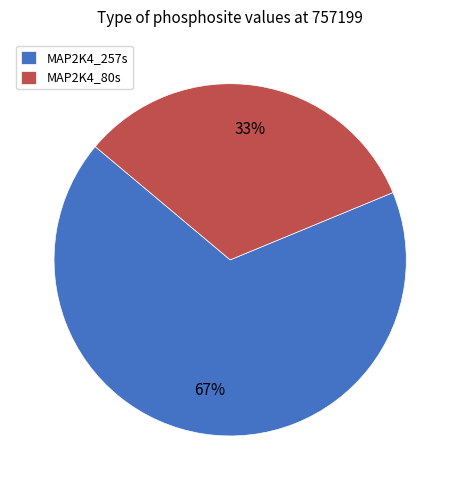

To the nearest percent, what is the average slice percentage?

50%